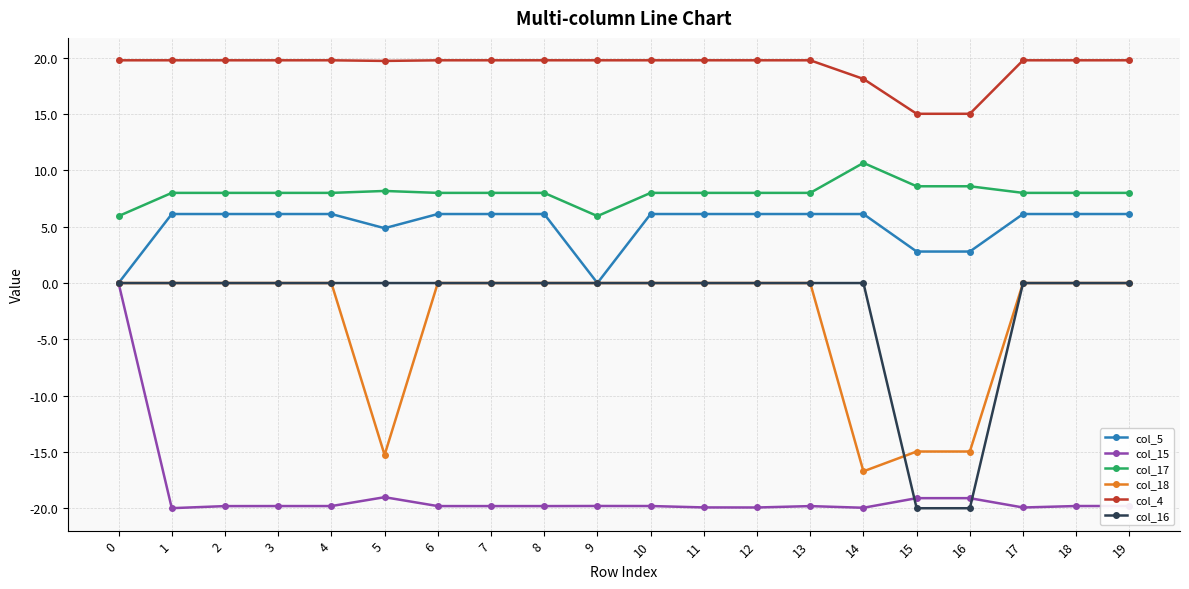

How many lines are shown in the chart?

6